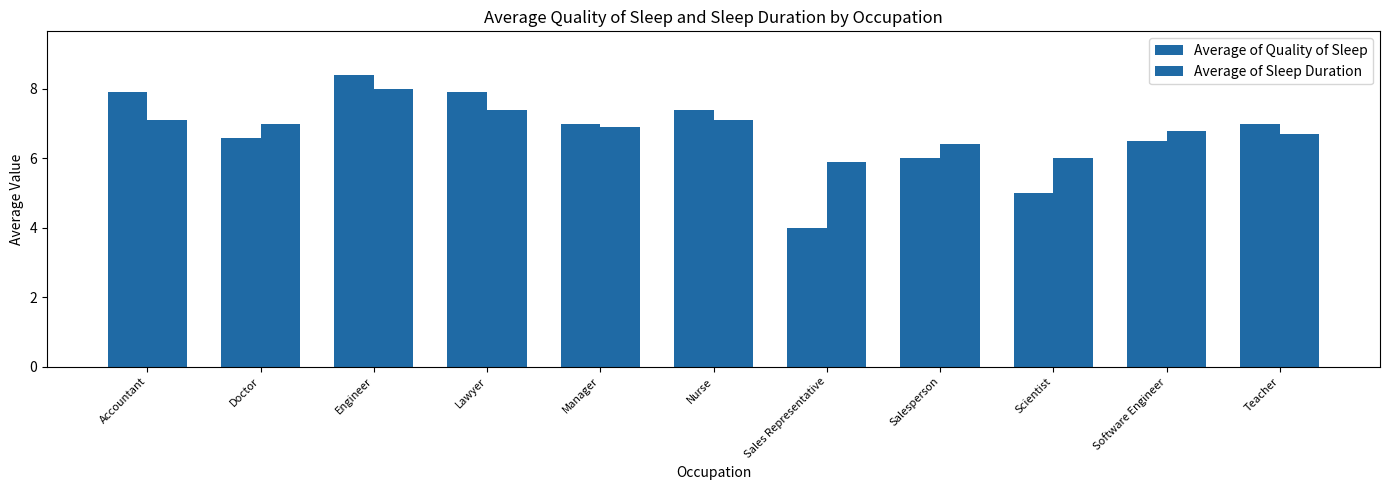

What position from the right is Engineer?

9